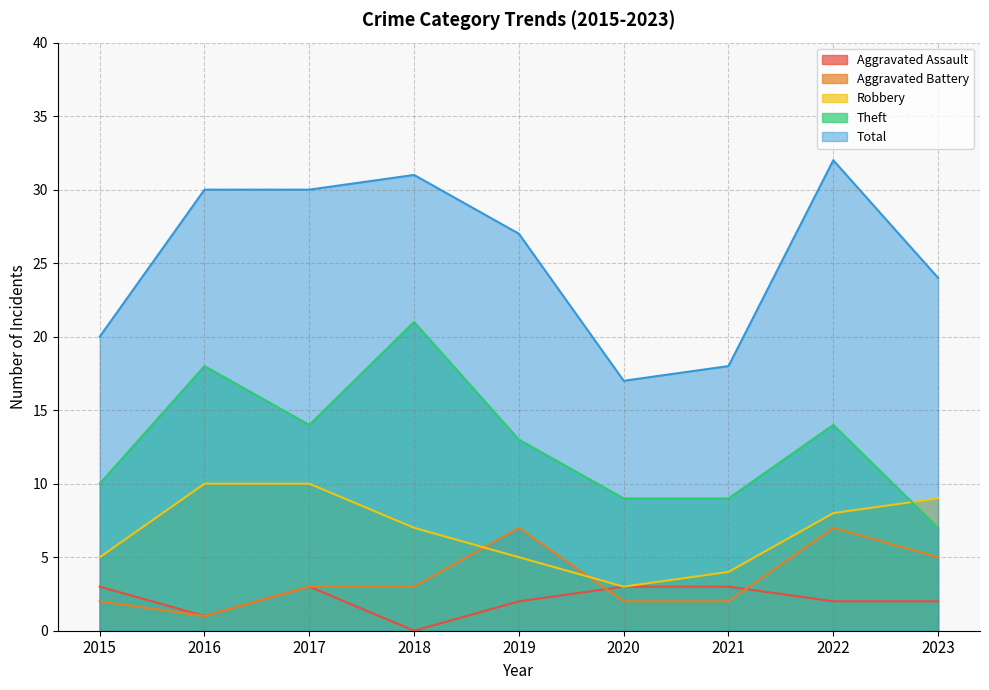

How many data points in Aggravated Assault are less than 2?

2